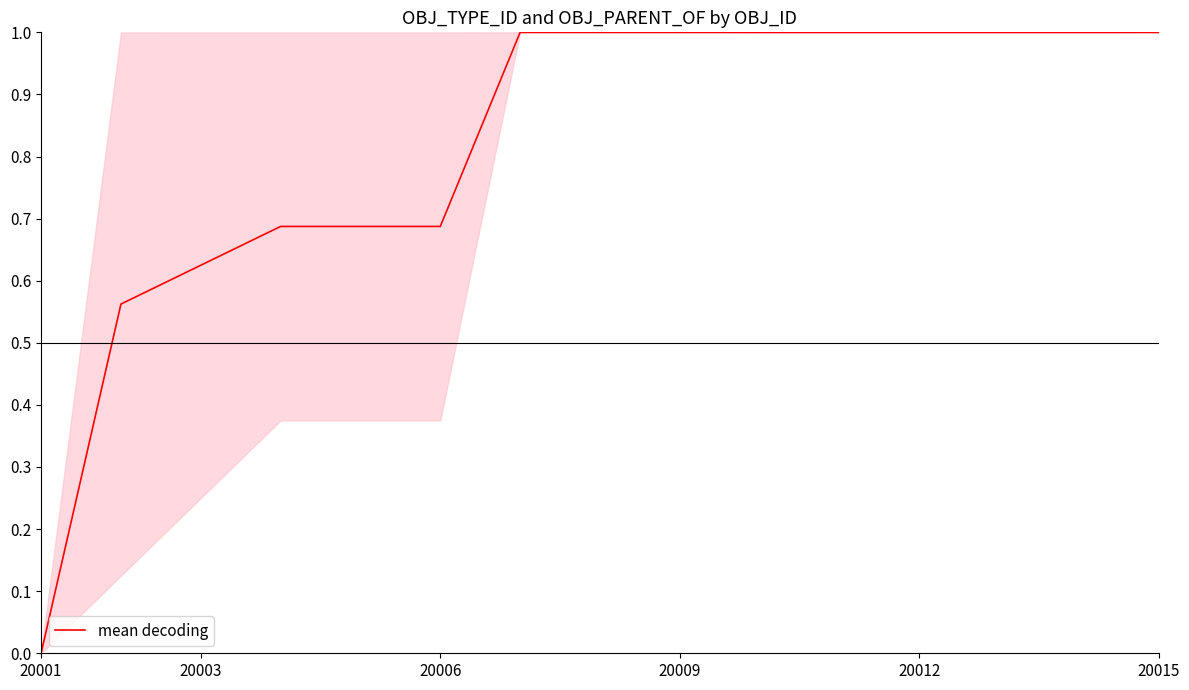

What is the maximum value shown in the chart?

1.0